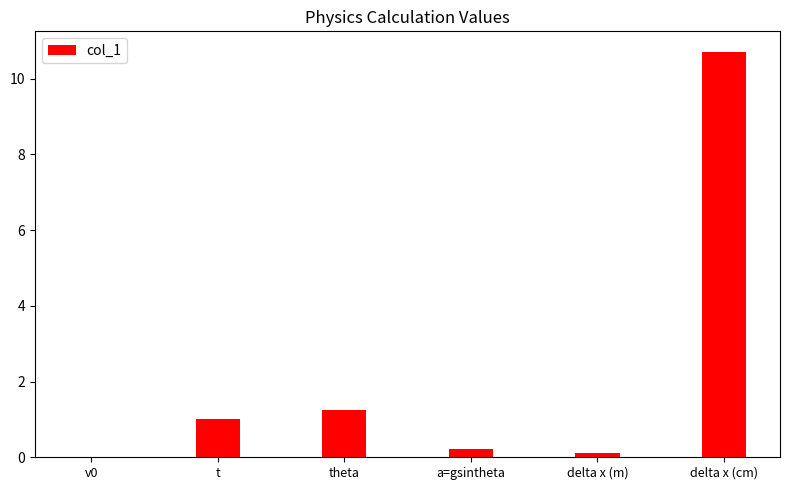

True or false: the data shows 1.0 at t.

True